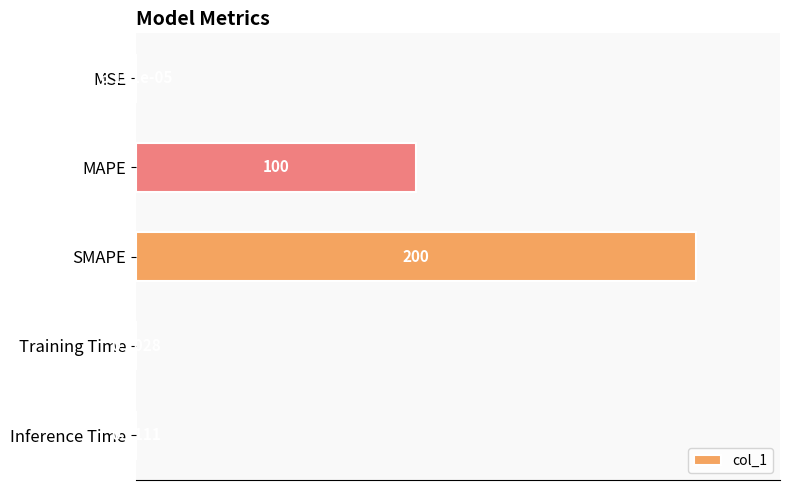

Which has a higher value, MAPE or SMAPE?

SMAPE